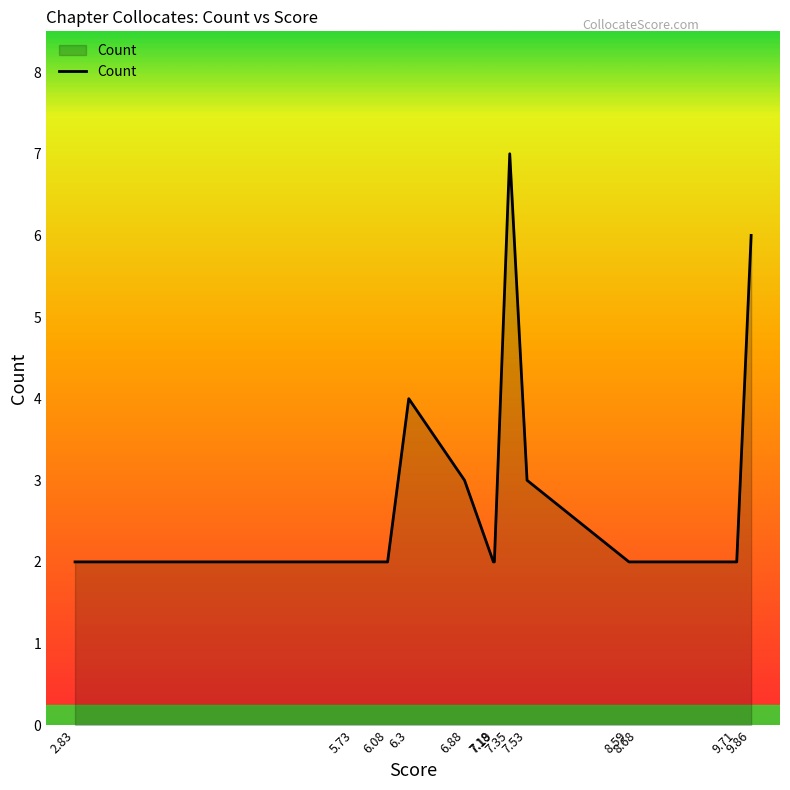

The value at 7.18 is 2. True or false?

True